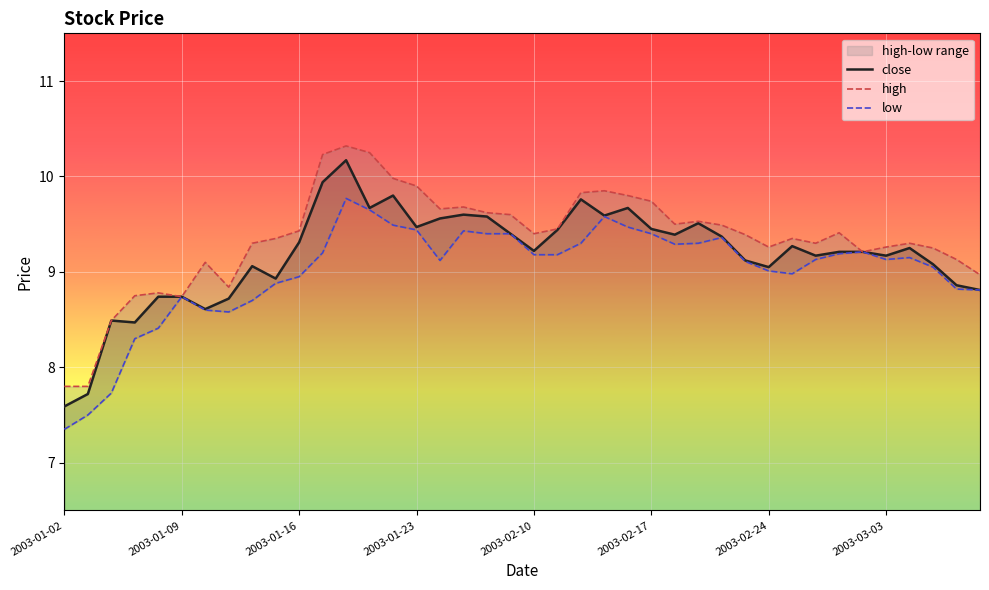

What is the lowest value of the close series?

7.6